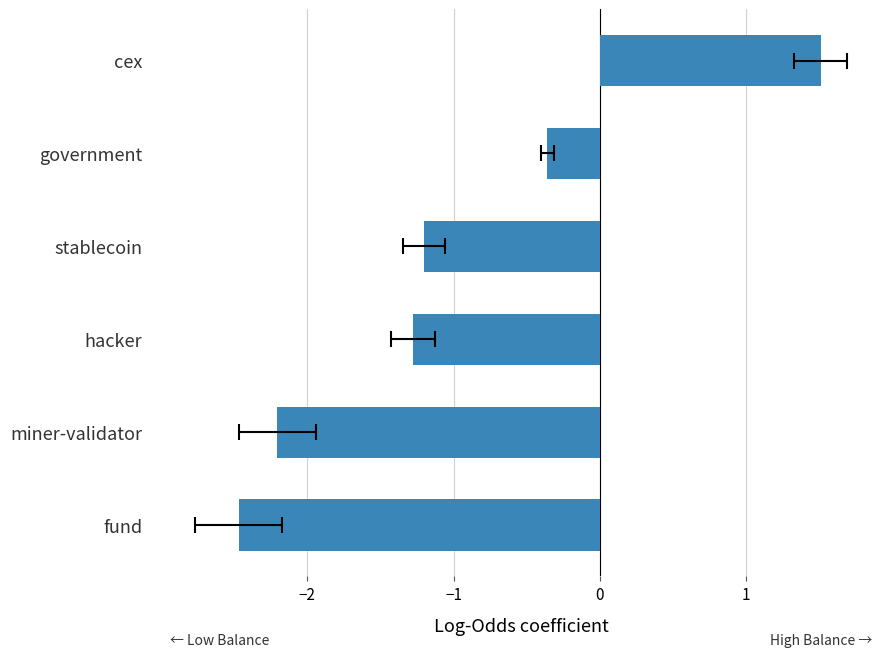

What is the change in value from miner-validator to hacker?

+0.9